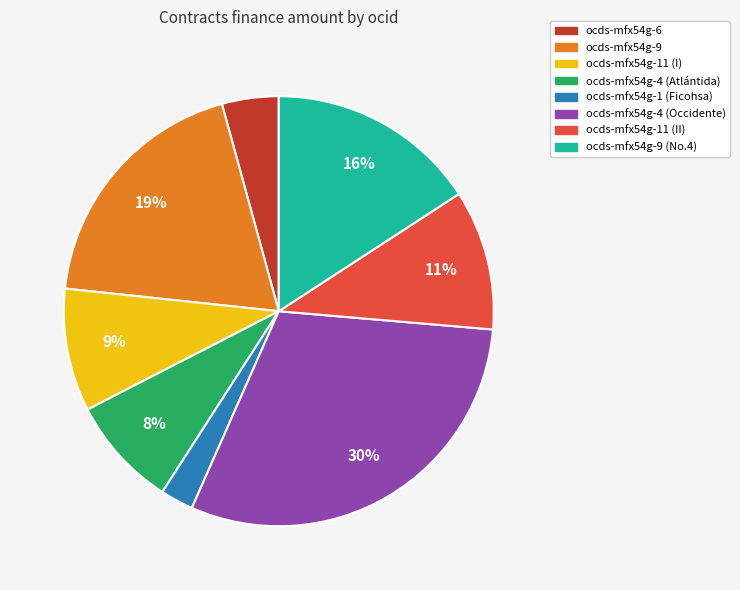

Between ocds-mfx54g-9 (No.4) and ocds-mfx54g-11 (II), which is larger?

ocds-mfx54g-9 (No.4)